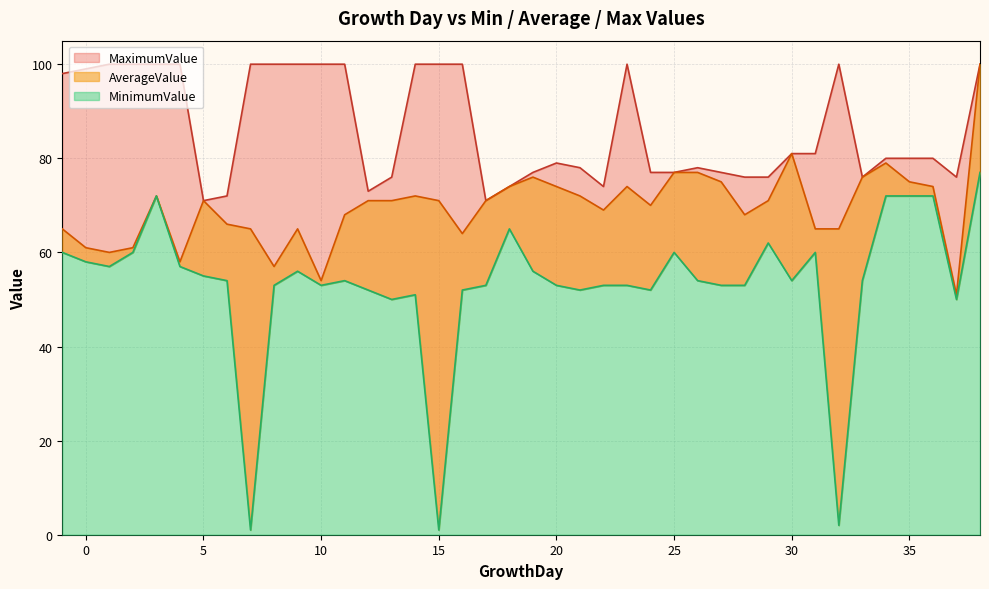

True or false: AverageValue and MinimumValue intersect in this chart.

False